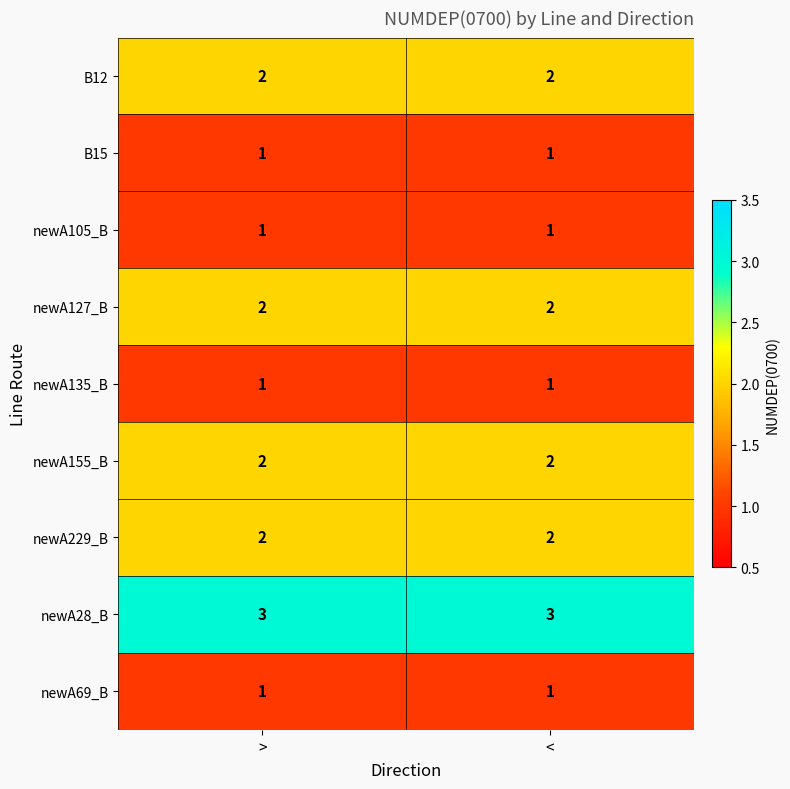

What is the total value across all series at <?

15